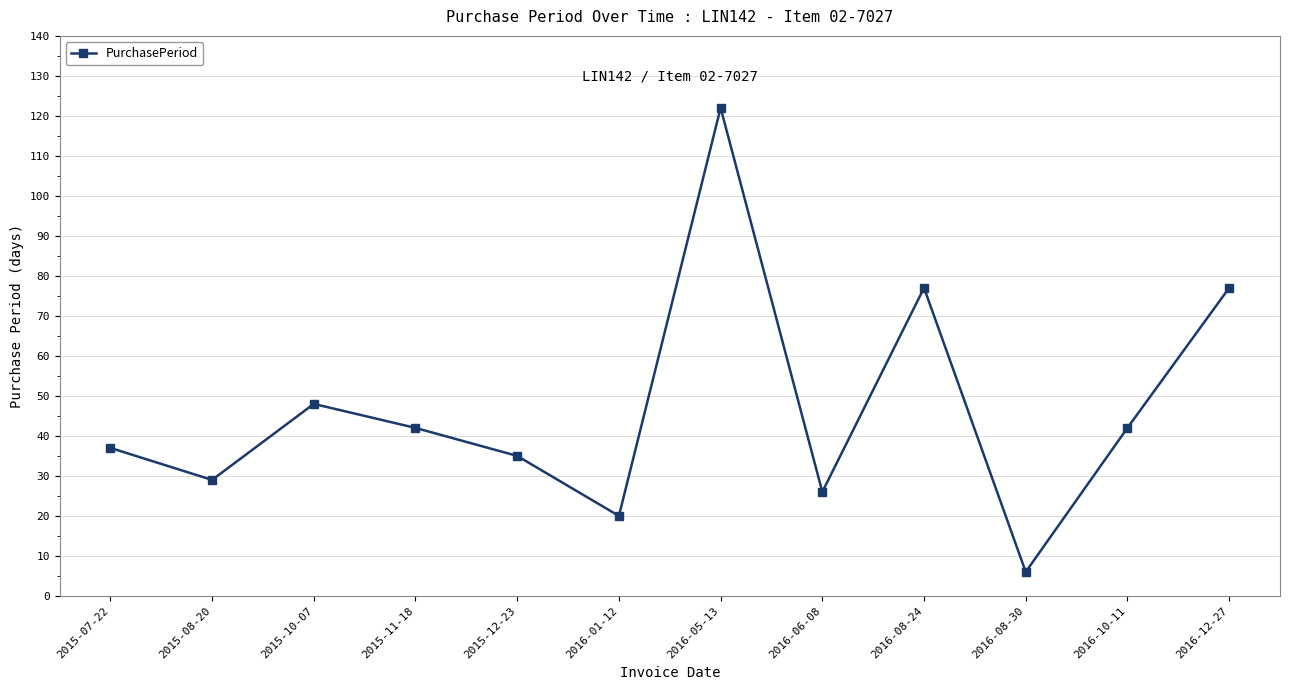

Is it true that the value at 2016-01-12 is 33?

False